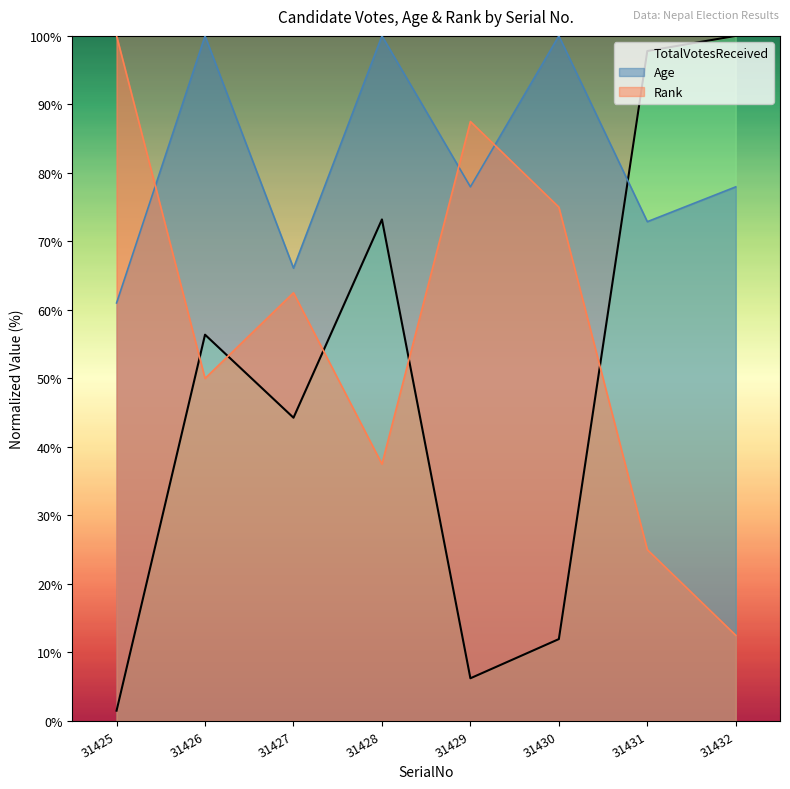

At which category does the chart reach its peak across all series?

31432